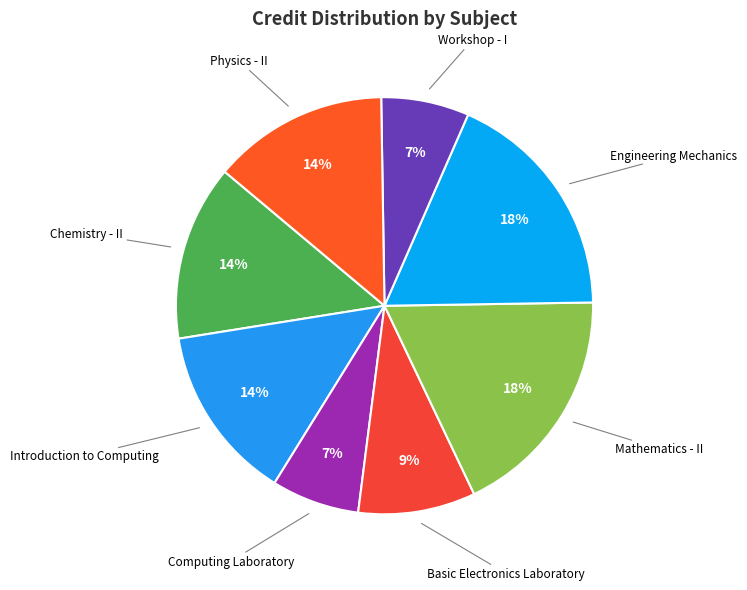

How many segments does this pie chart have?

8